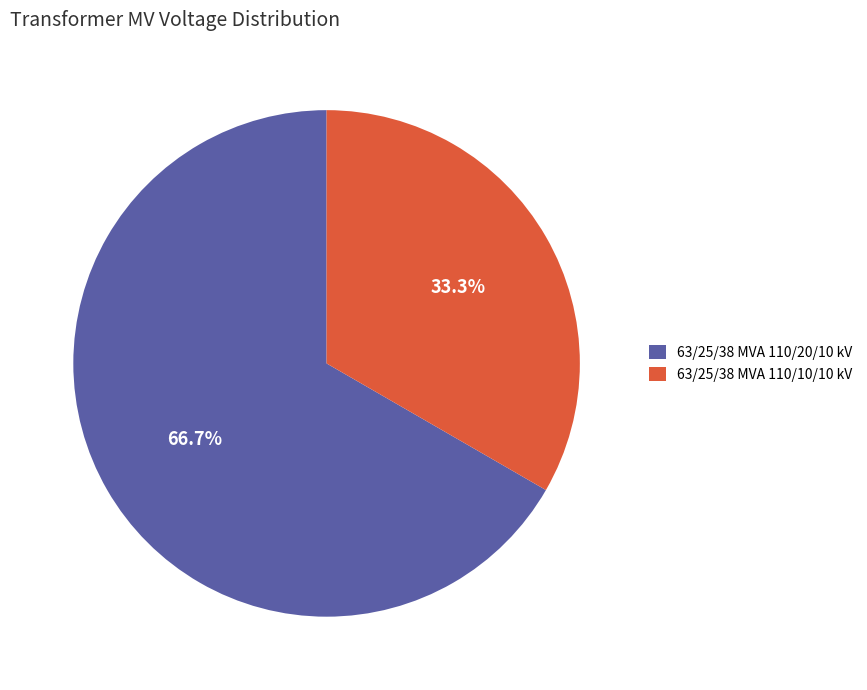

True or false: 63/25/38 MVA 110/10/10 kV accounts for 33% of the total.

True